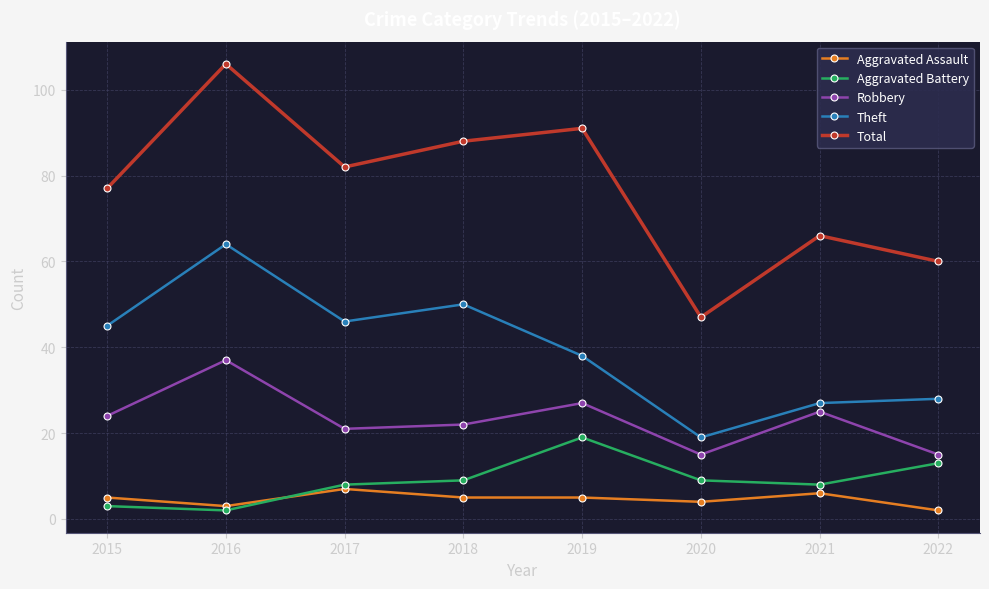

At which category is the sum across all series the highest?

2016